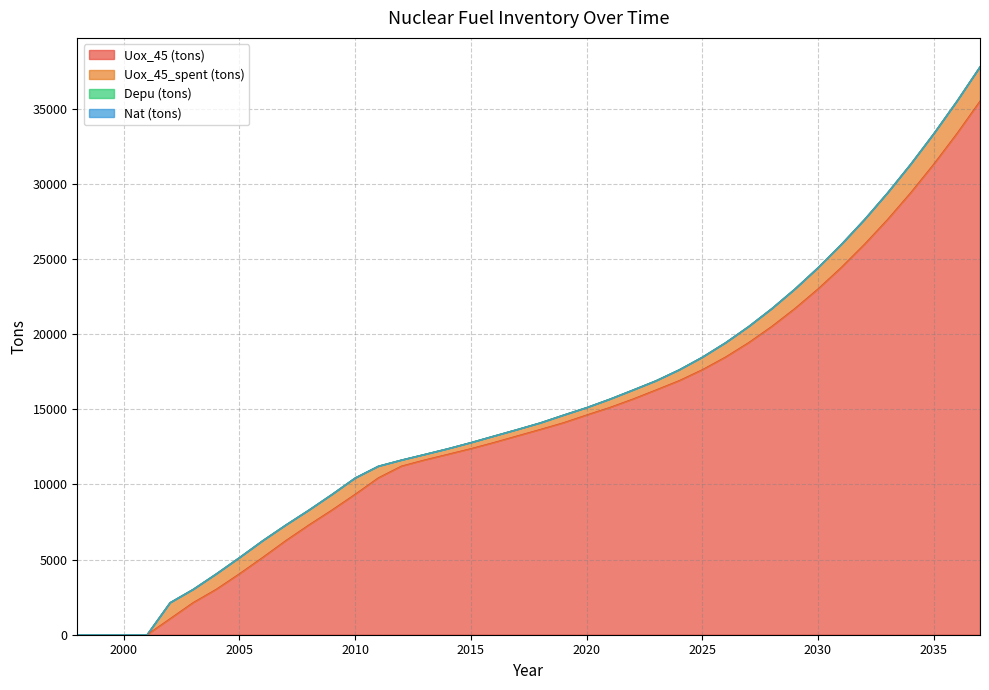

Which series has the widest spread of values?

Uox_45 (tons)